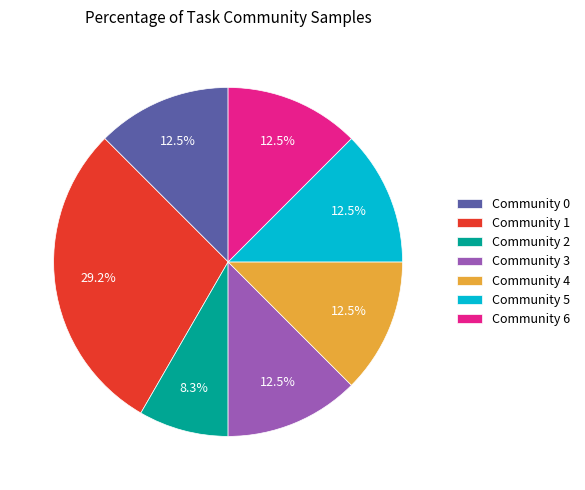

To the nearest percent, what is the difference between the largest and smallest slice percentages?

21%